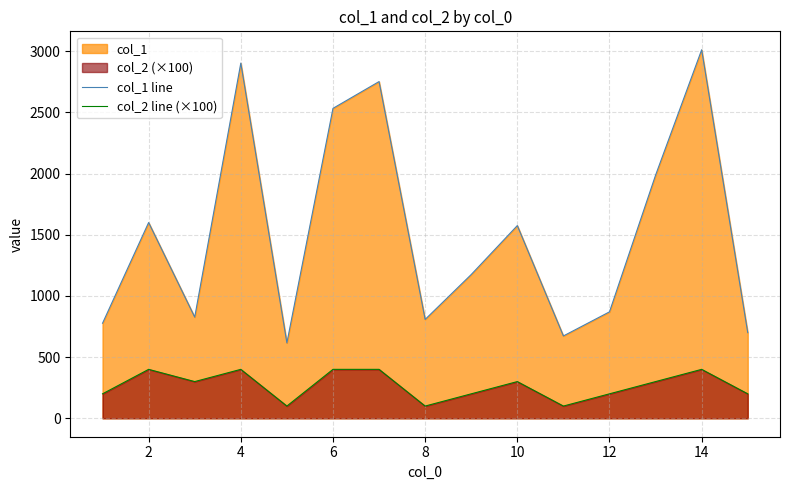

At which label does col_1 line first exceed 1175?

2